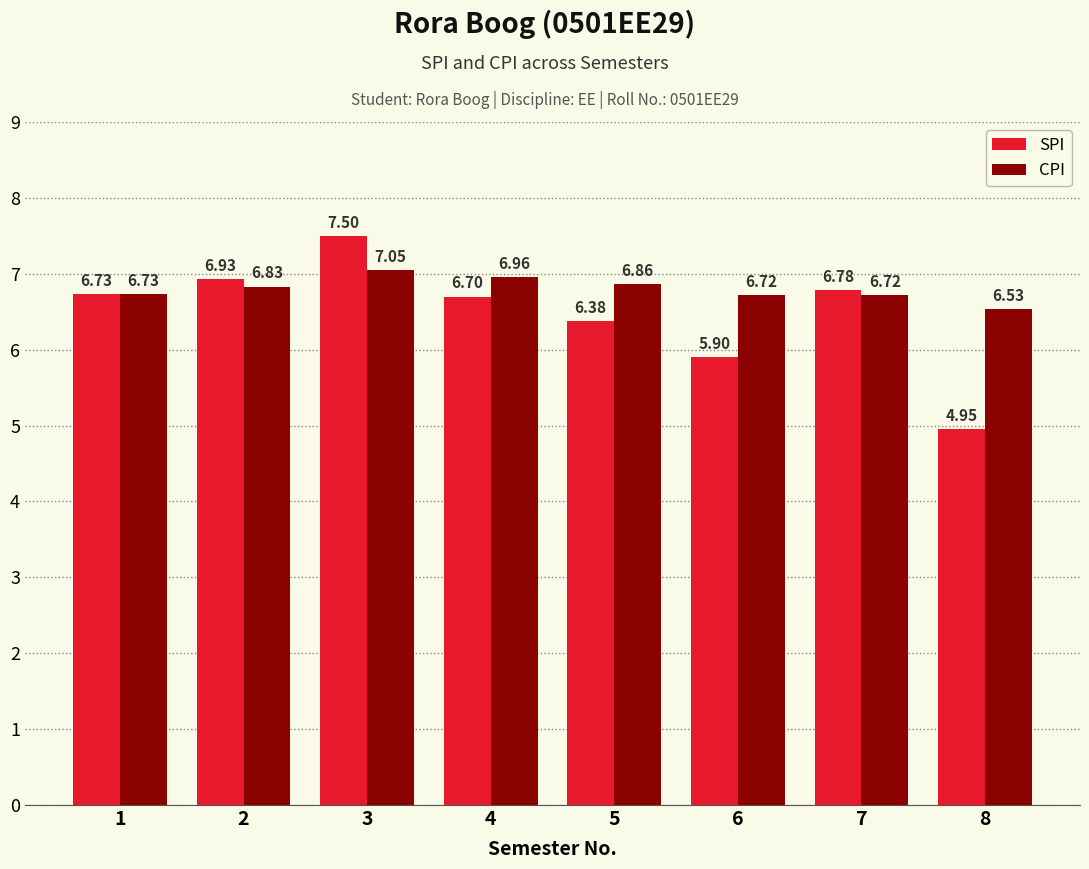

At which label does SPI first exceed 6?

1